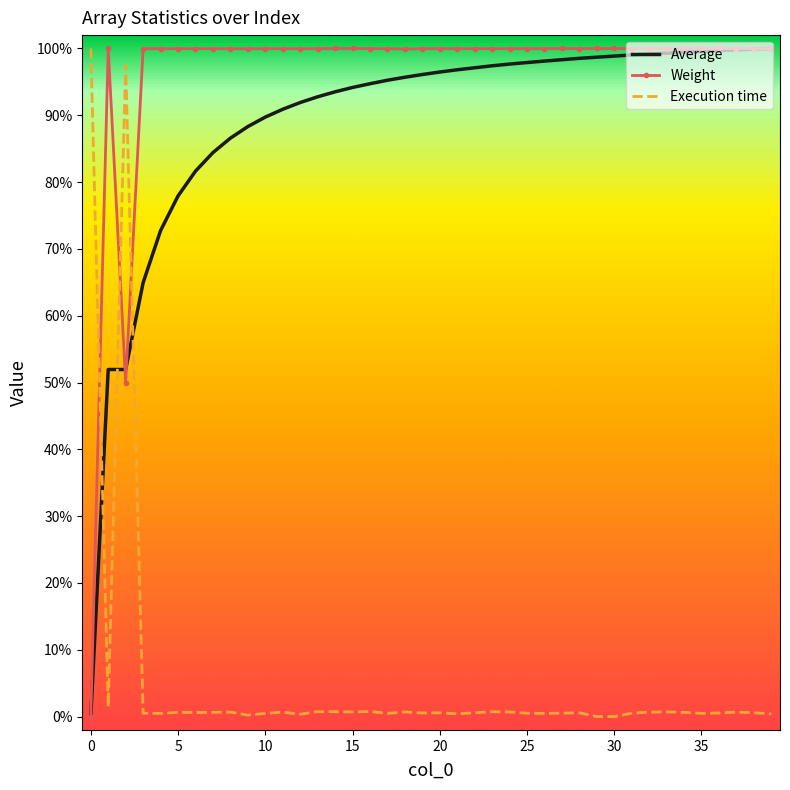

What is the maximum value for Average?

100.0